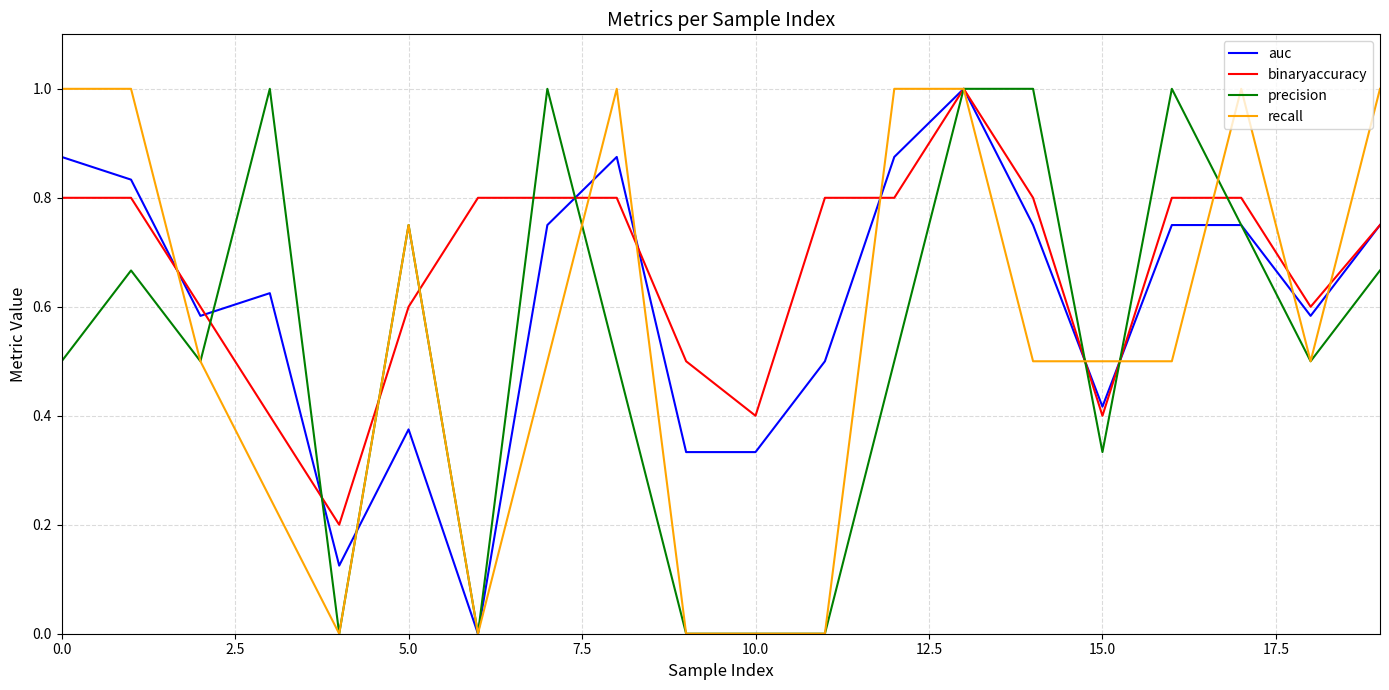

Count the recall values in the range 0 to 1.

20